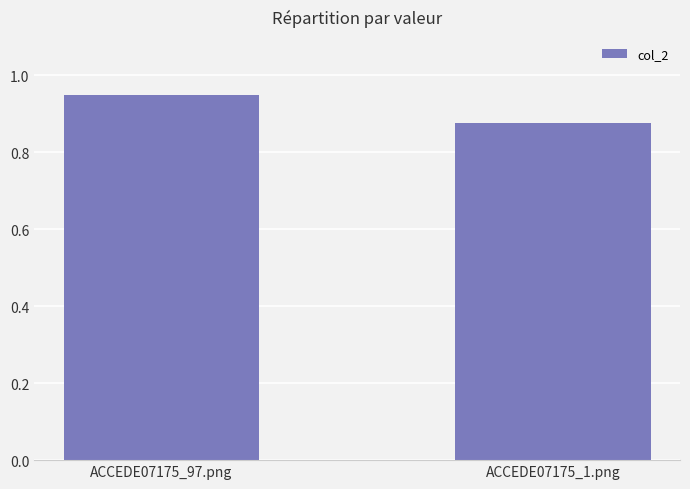

Which label corresponds to the smallest value in the chart?

ACCEDE07175_1.png